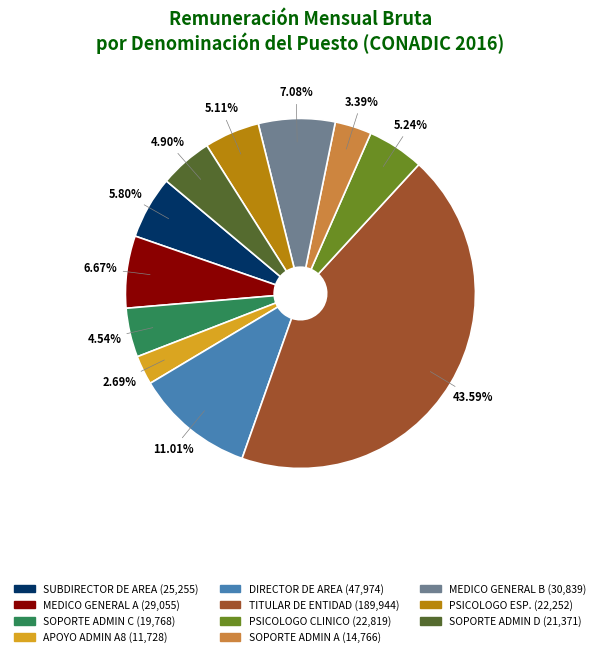

Is there any slice that represents more than half of the pie?

No